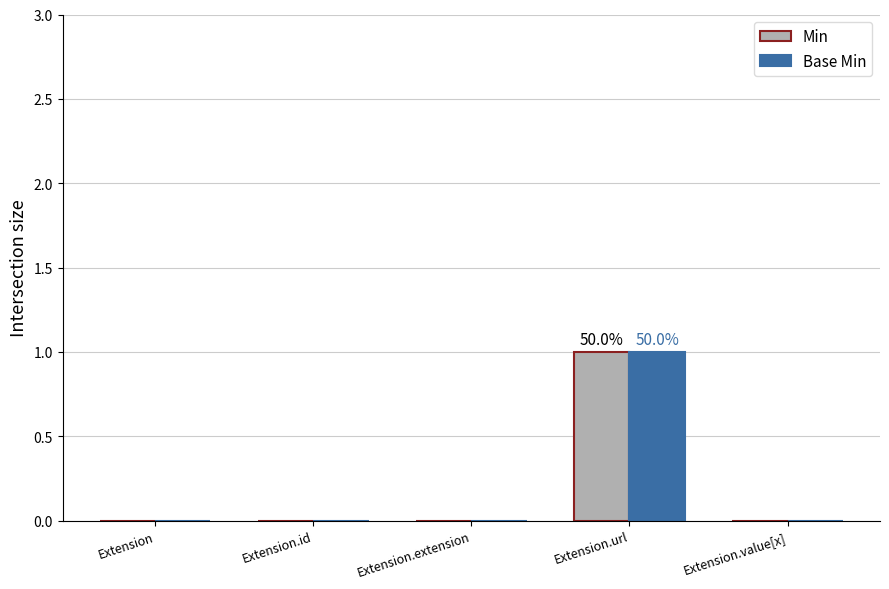

The Min series shows 0 at Extension.id. True or false?

True